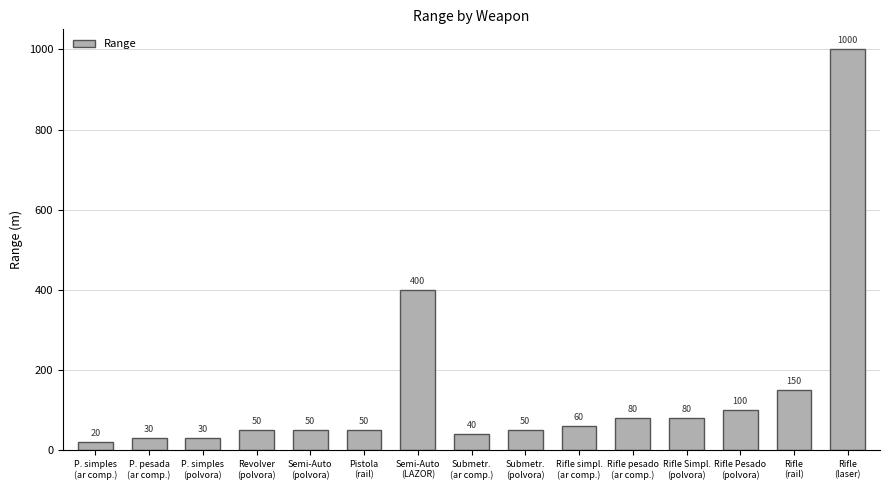

Reading left to right, what are all the values shown in this chart?

P. simples
(ar comp.)=20	P. pesada
(ar comp.)=30	P. simples
(polvora)=30	Revolver
(polvora)=50	Semi-Auto
(polvora)=50	Pistola
(rail)=50	Semi-Auto
(LAZOR)=400	Submetr.
(ar comp.)=40	Submetr.
(polvora)=50	Rifle simpl.
(ar comp.)=60	Rifle pesado
(ar comp.)=80	Rifle Simpl.
(polvora)=80	Rifle Pesado
(polvora)=100	Rifle
(rail)=150	Rifle
(laser)=1000